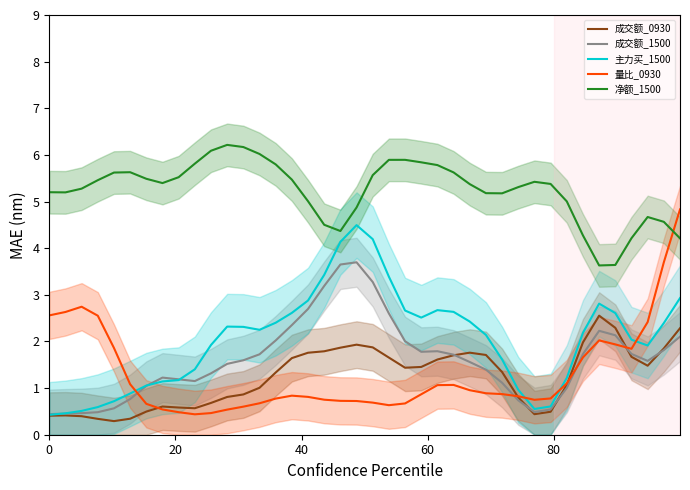

True or false: 成交额_0930 and 净额_1500 intersect in this chart.

False